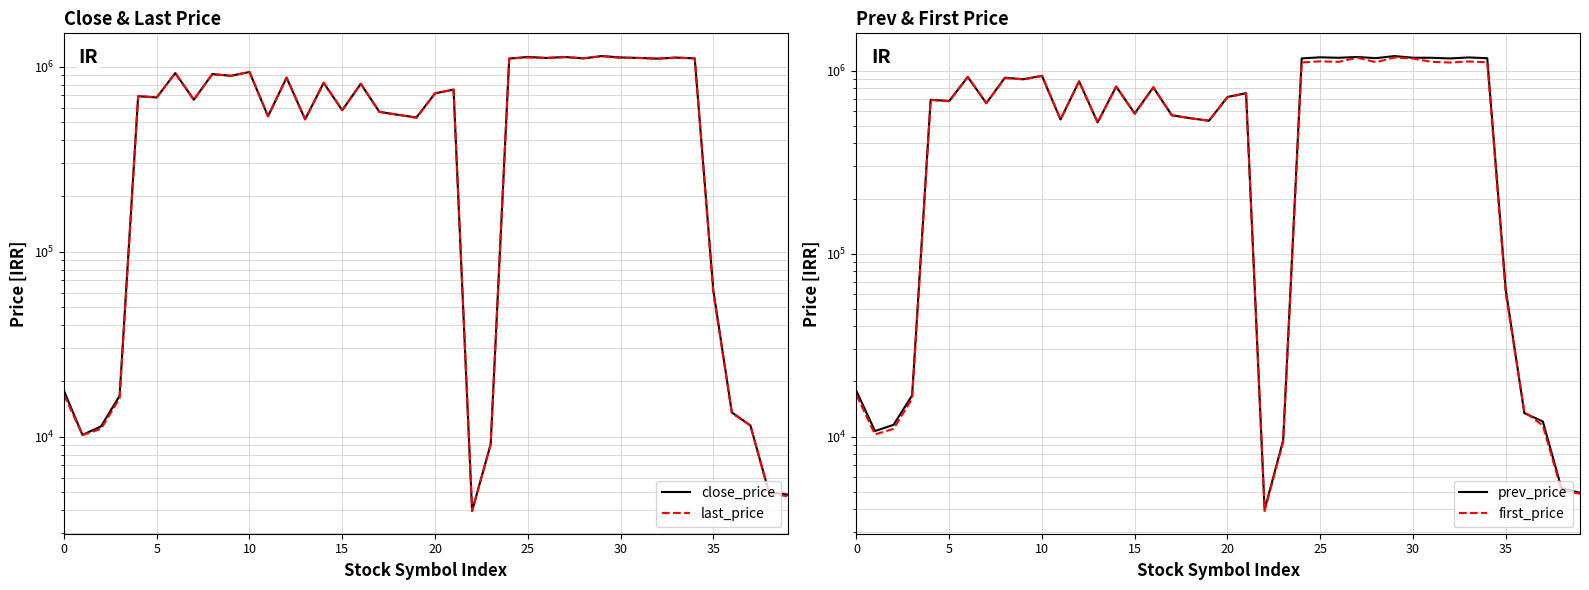

Where do first_price and close_price first cross each other?

0 and 5